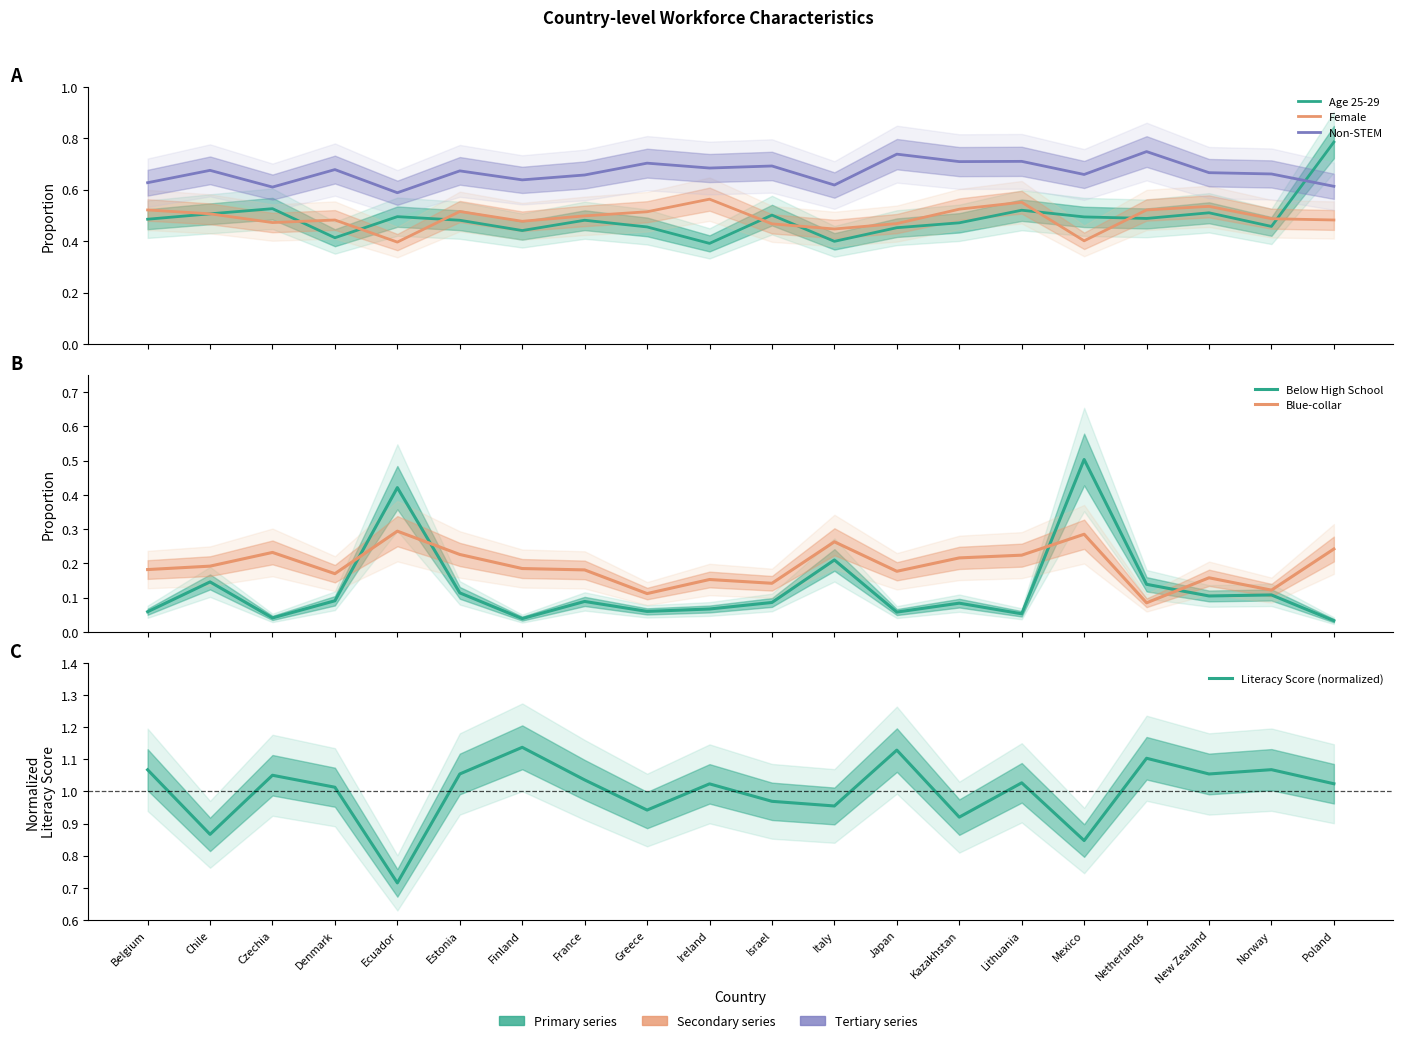

Does the chart display data point markers on the line(s)?

No